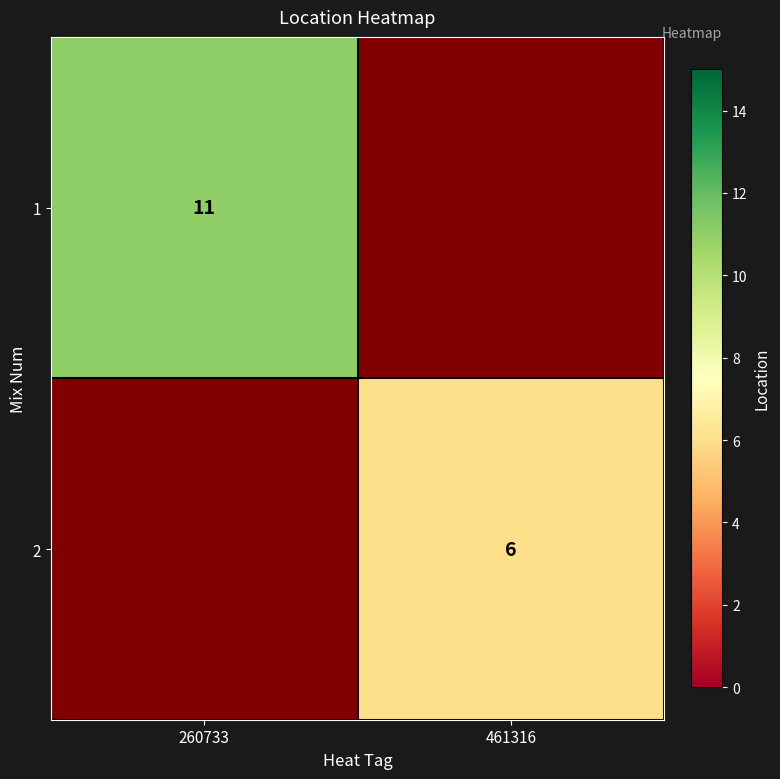

Is it true that 1 equals 11 at 260733?

True